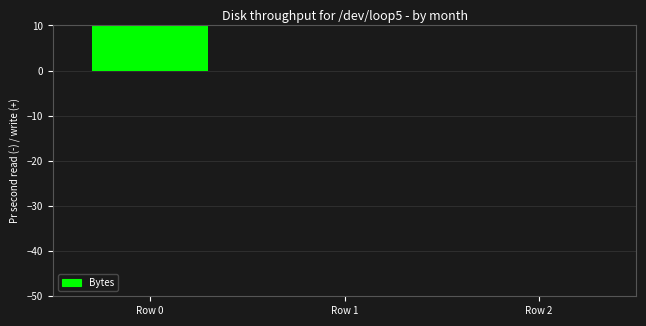

Rank the categories by value from lowest to highest.

Row 1, Row 2, Row 0